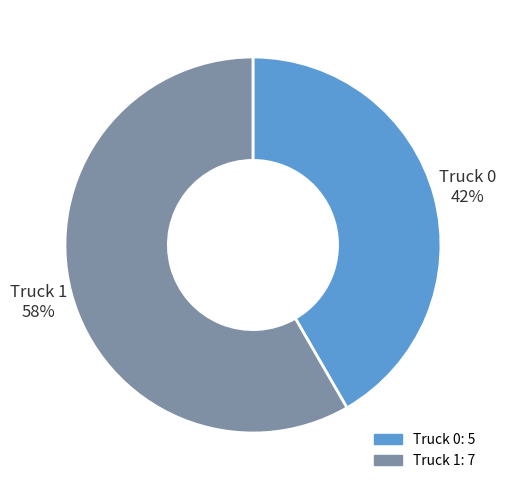

Is there any slice that represents more than half of the pie?

Yes